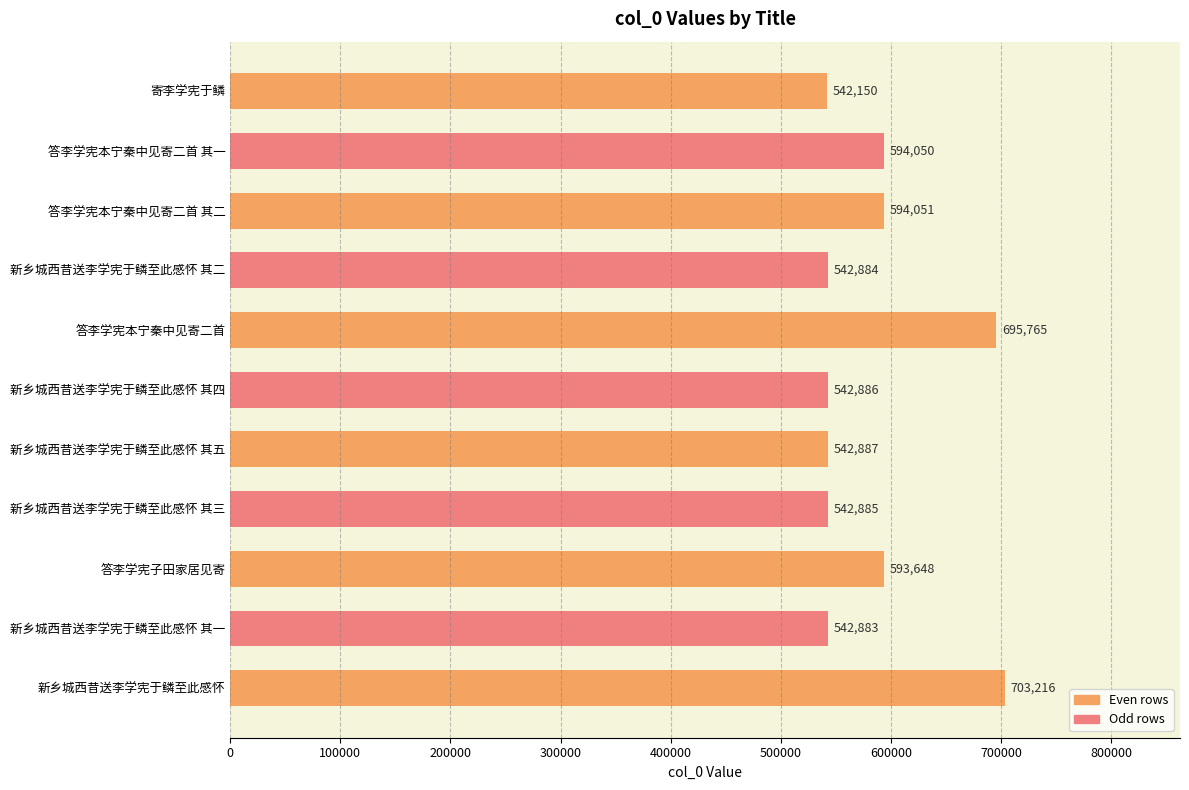

Reading bottom to top, transcribe all the data shown in this chart.

703216	542883	593648	542885	542887	542886	695765	542884	594051	594050	542150